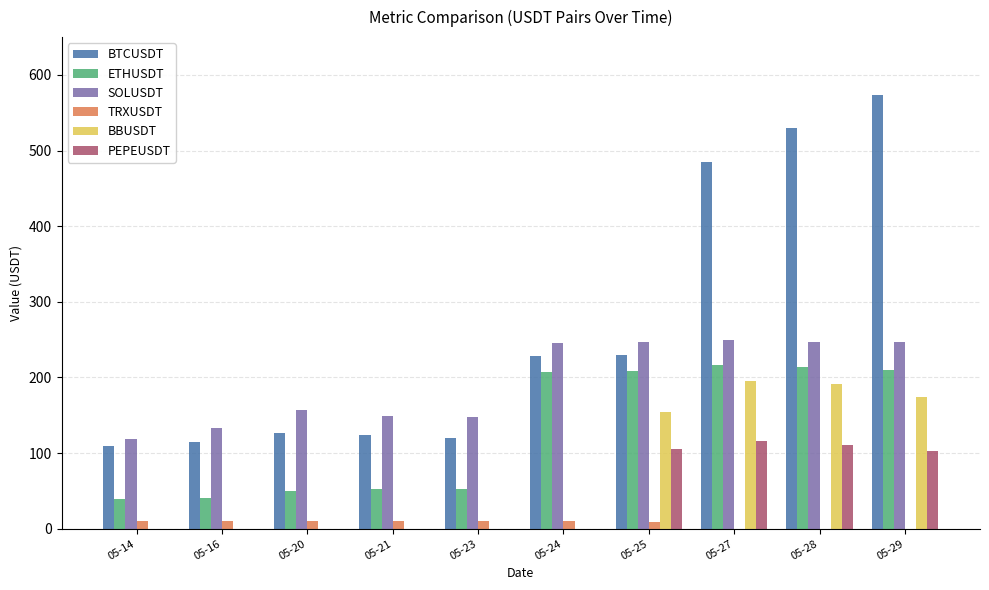

Where is BBUSDT nearest to the value 97?

05-25